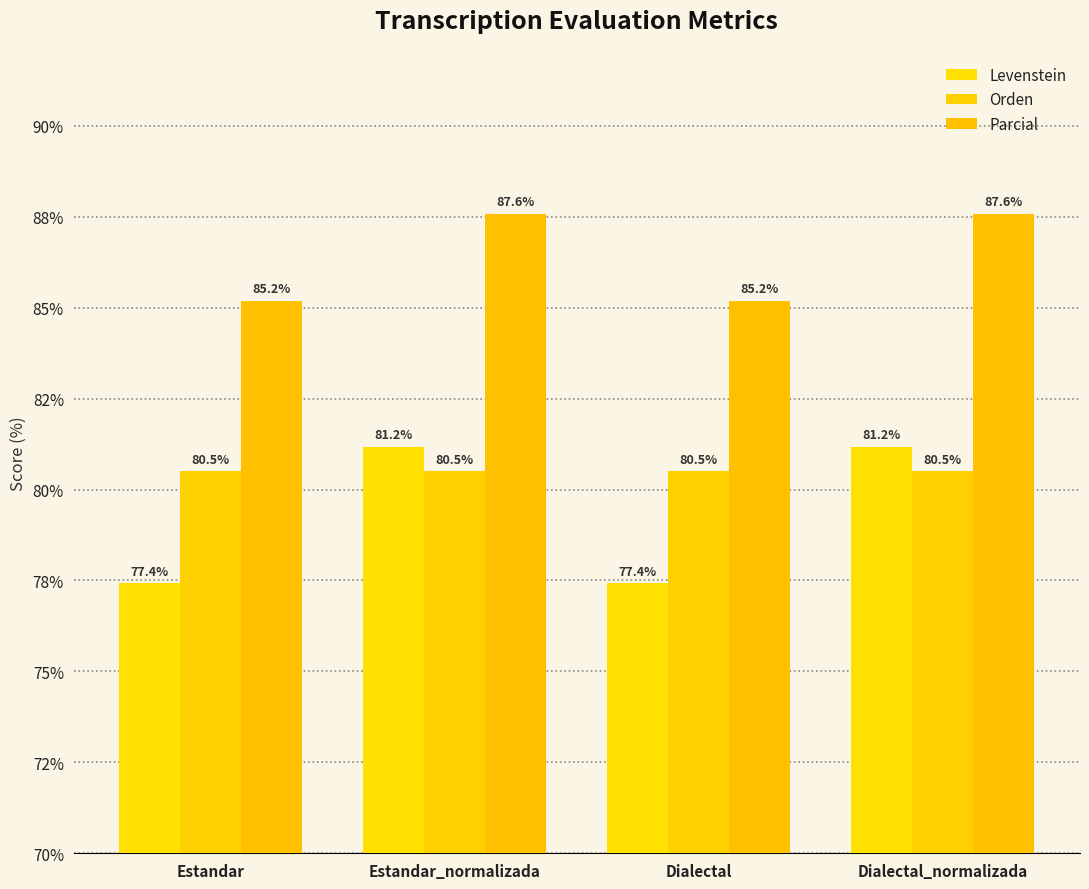

Which series has the largest total across all categories?

Parcial